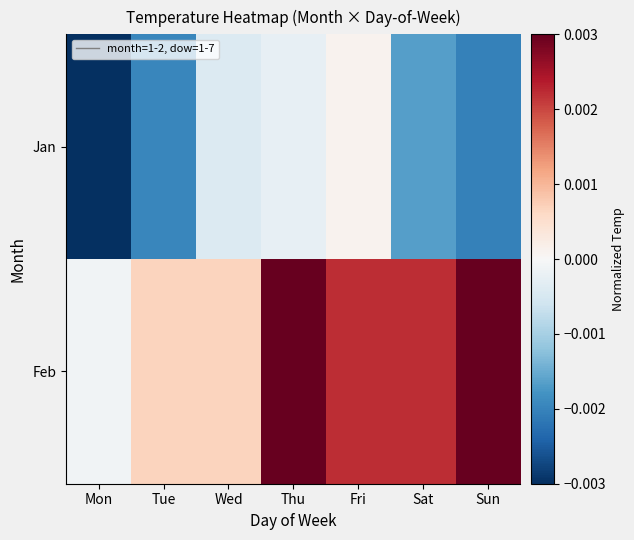

Rank the series at Tue from lowest to highest value.

Jan, Feb